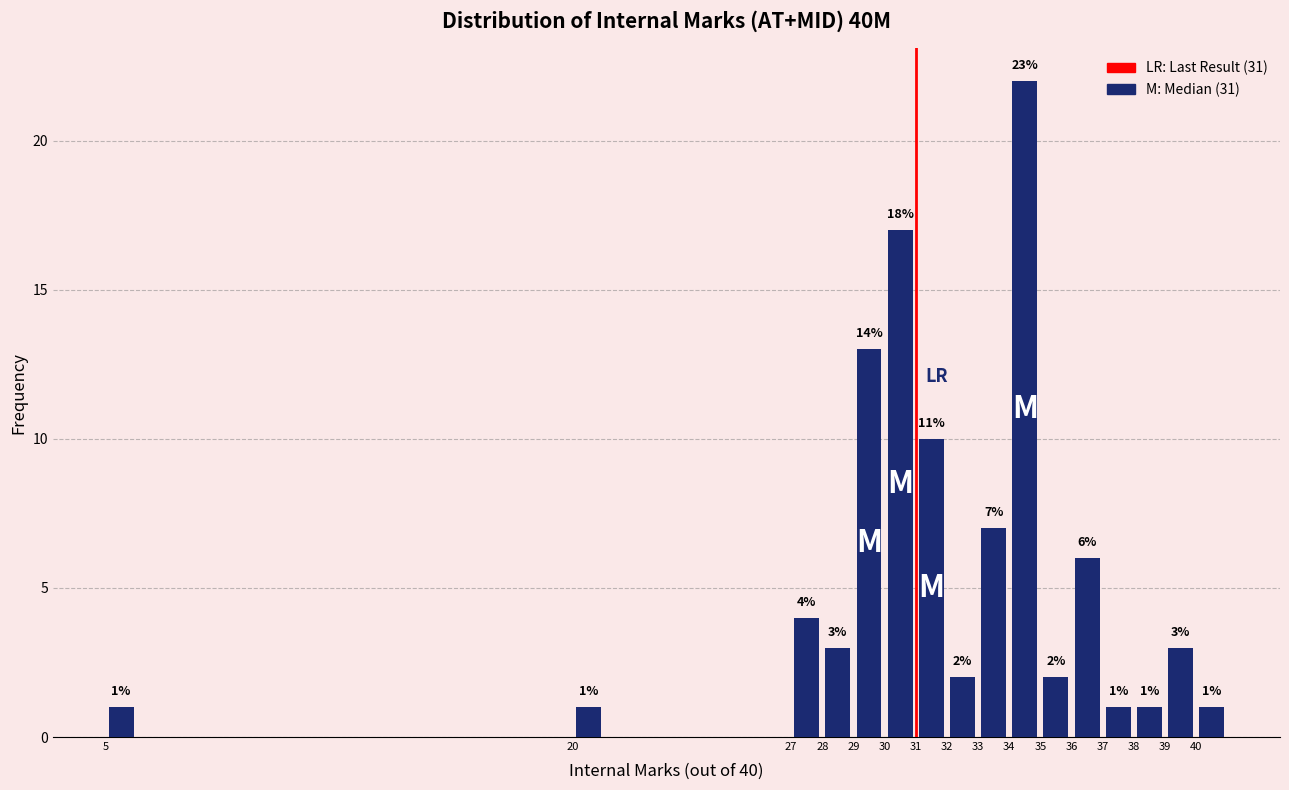

Which range on the x-axis has the tallest bar?

34 to 35